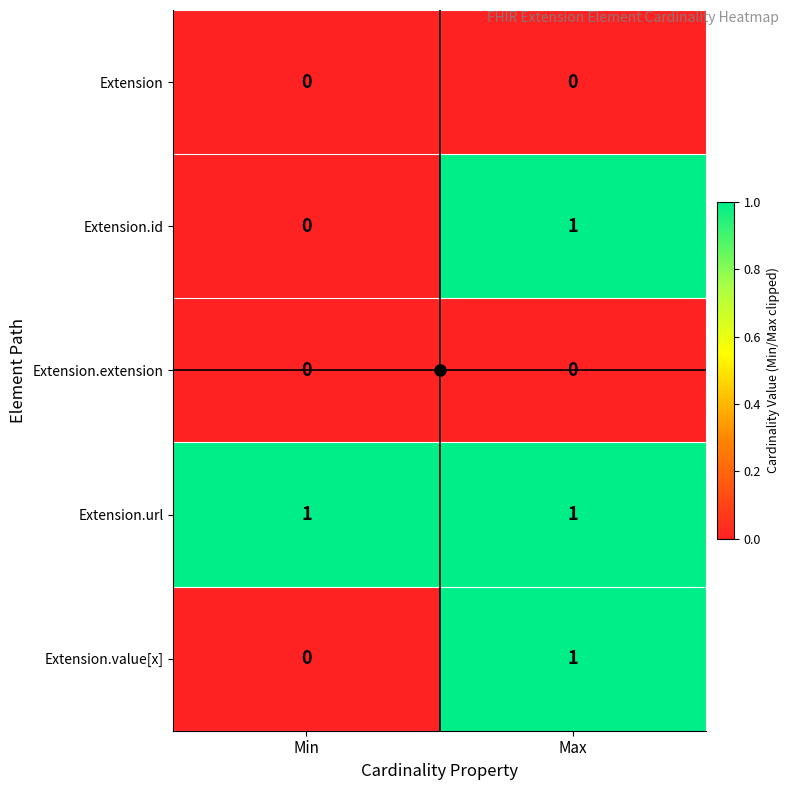

Rank the categories by Extension.id value from highest to lowest.

Max, Min